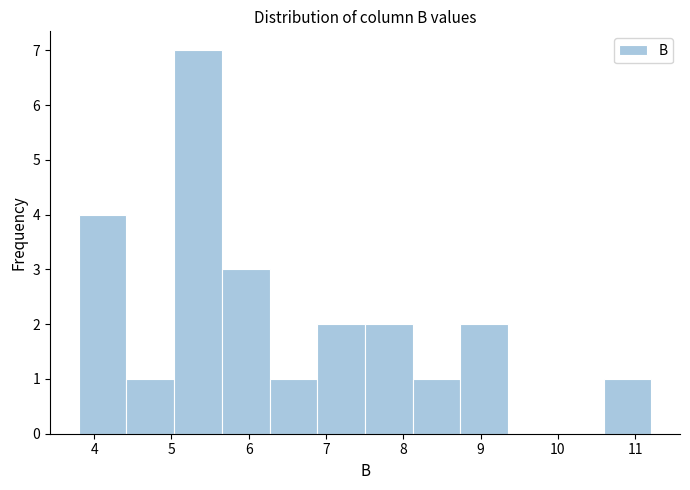

Reading left to right, transcribe this chart: for each bar, give the range it covers on the x-axis and its height. Neither the bar edges nor the heights are printed on the chart, so give them approximately, as read against the axes.

3.8 to 4.4: 4
4.4 to 5.0: 1
5.0 to 5.7: 7
5.7 to 6.3: 3
6.3 to 6.9: 1
6.9 to 7.5: 2
7.5 to 8.1: 2
8.1 to 8.7: 1
8.7 to 9.4: 2
9.4 to 10.0: 0
10.0 to 10.6: 0
10.6 to 11.2: 1